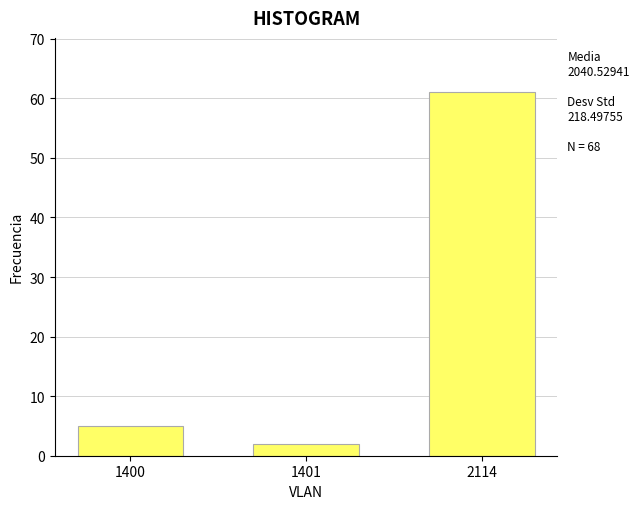

Reading right to left, extract all data points from this chart.

2114=61	1401=2	1400=5